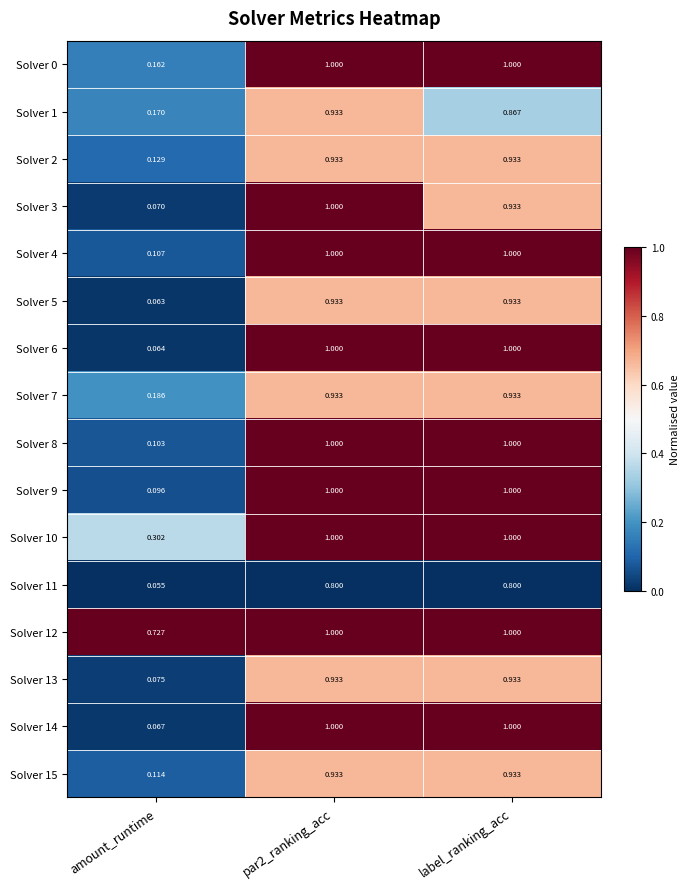

Where is Solver 8 nearest to the value 0?

amount_runtime